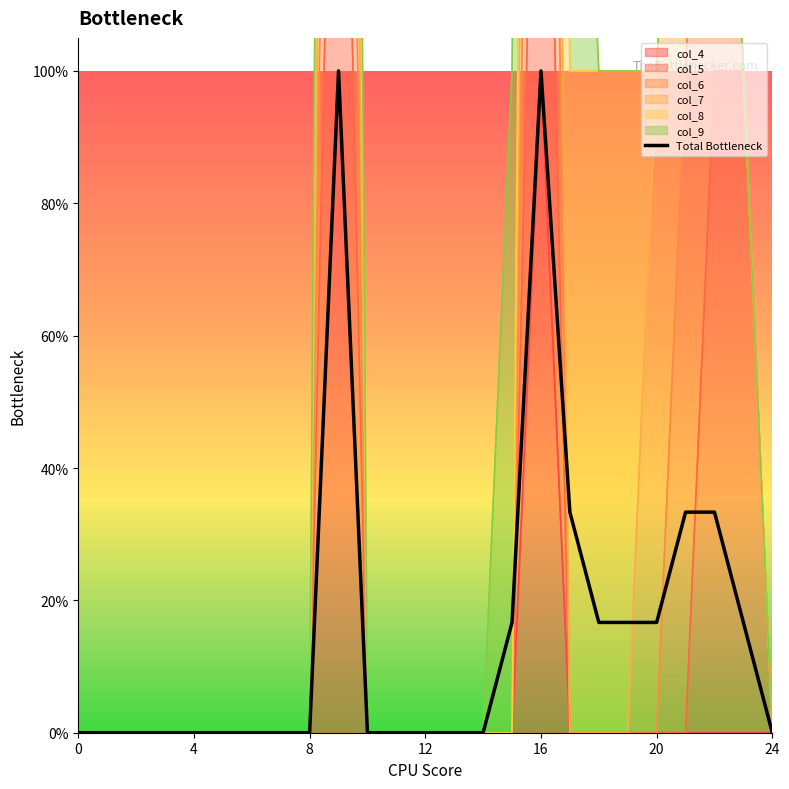

How many lines are shown in the chart?

1